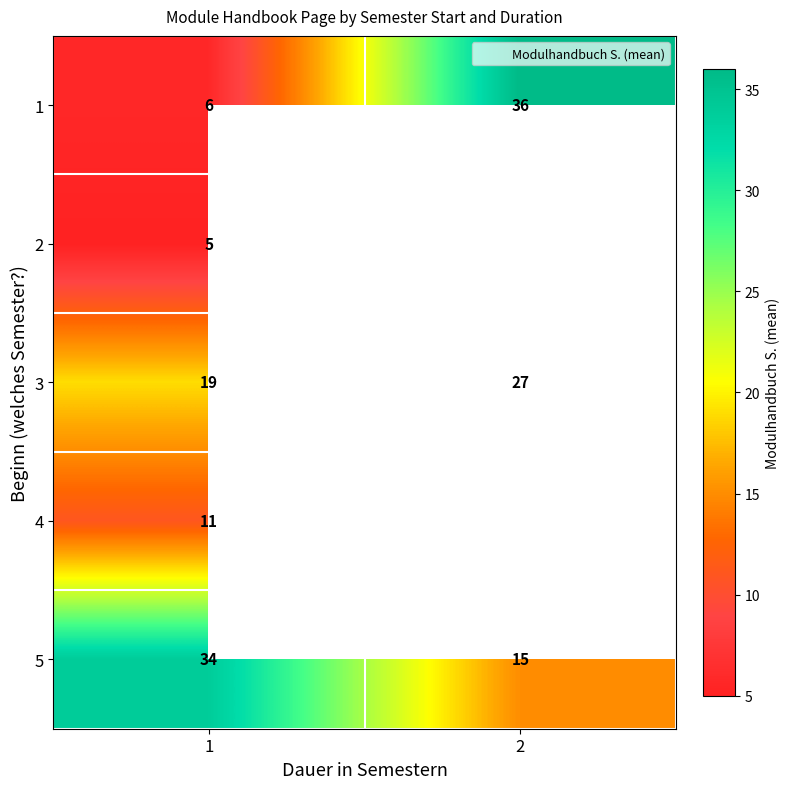

How many values in the 1 series are below 36?

1